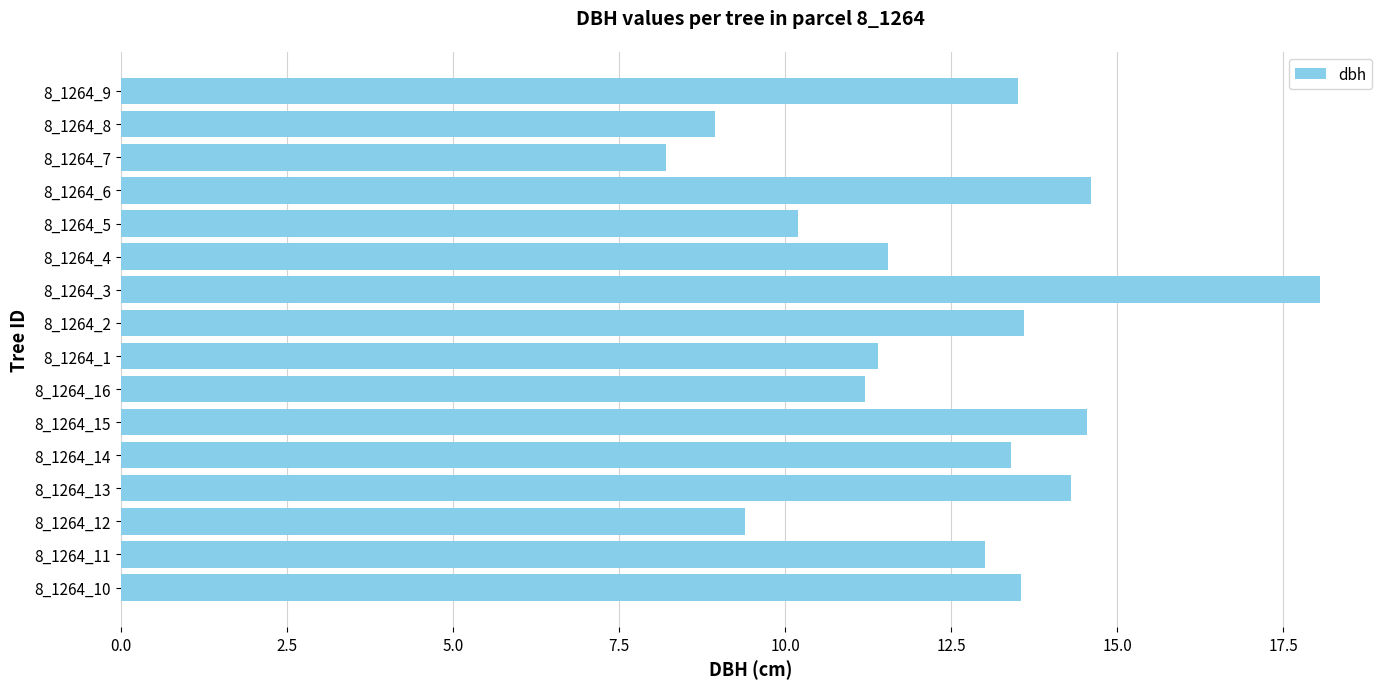

What is the smallest value displayed?

8.2